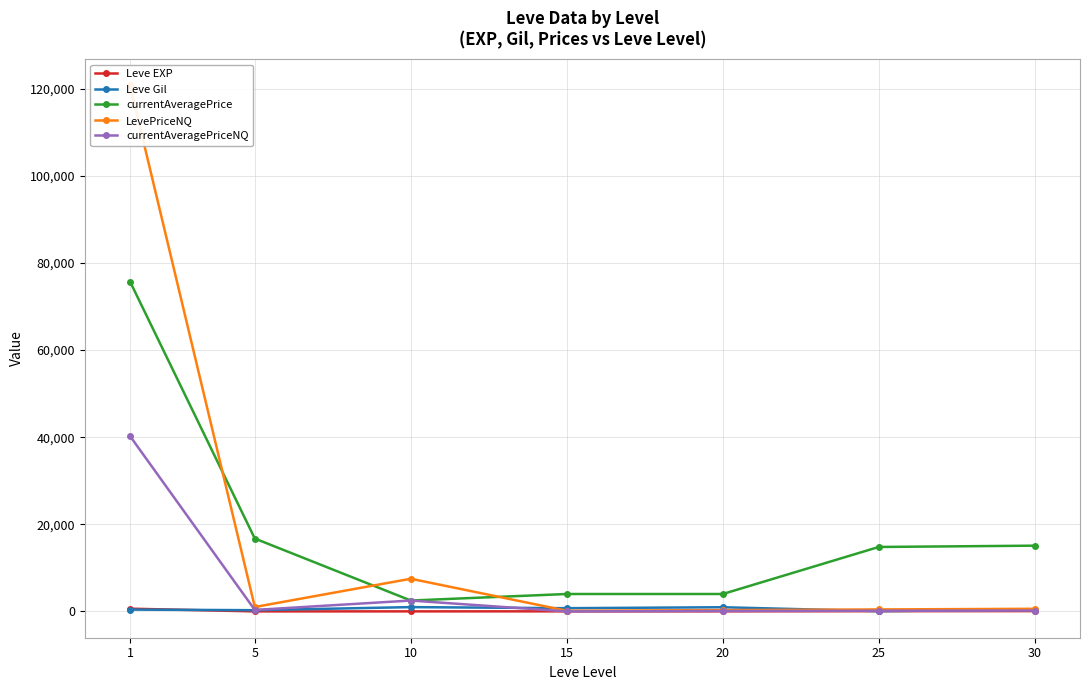

Is the value of currentAveragePrice at 25 greater than the value of Leve EXP at 25?

Yes